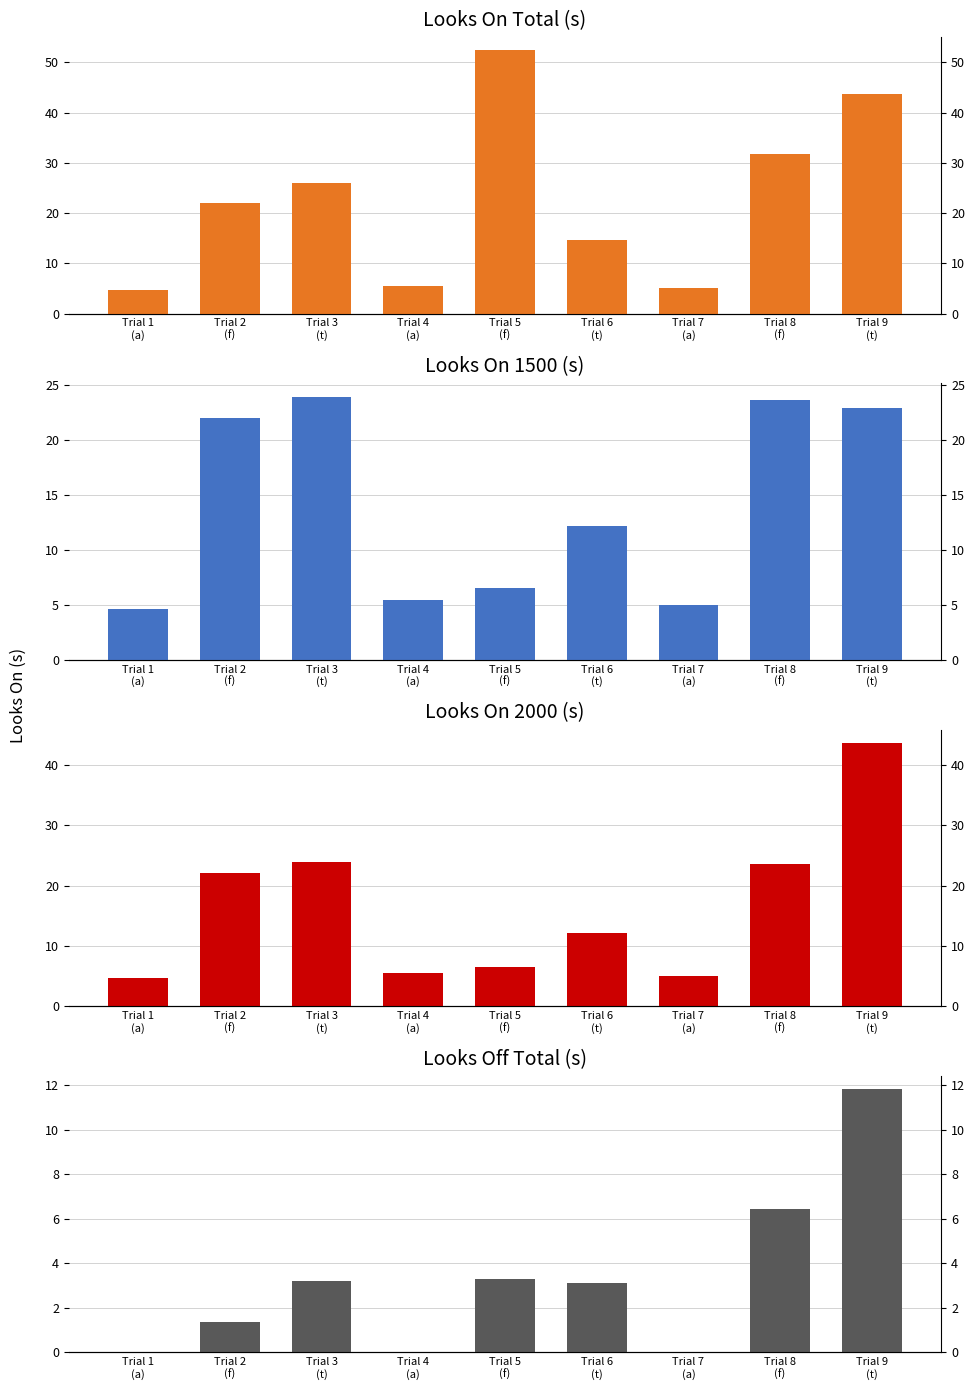

What is the difference between the second highest and minimum values in the Looks On Total (s) series?

39.1